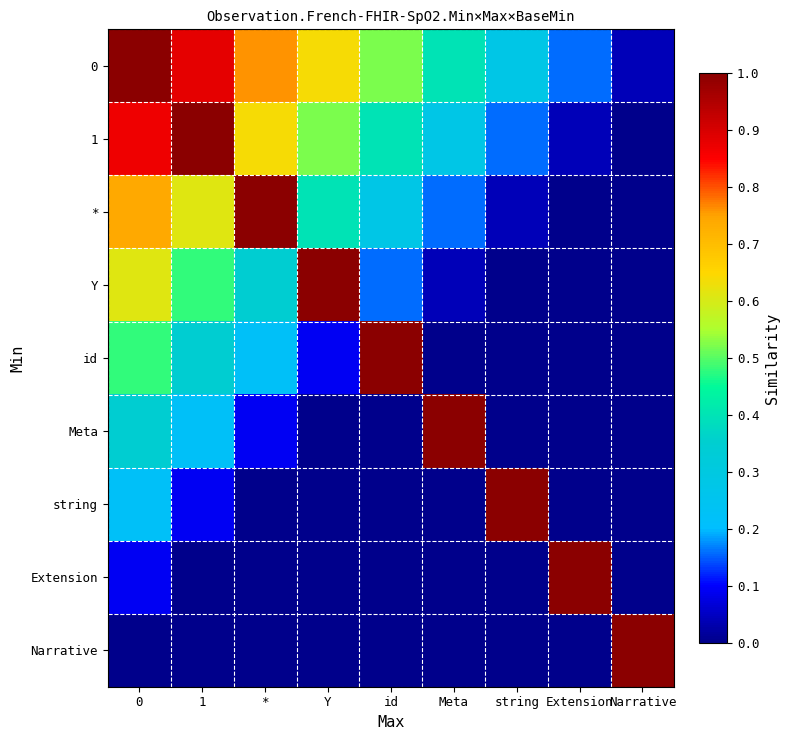

What is the difference between the highest and lowest values at *?

1.0